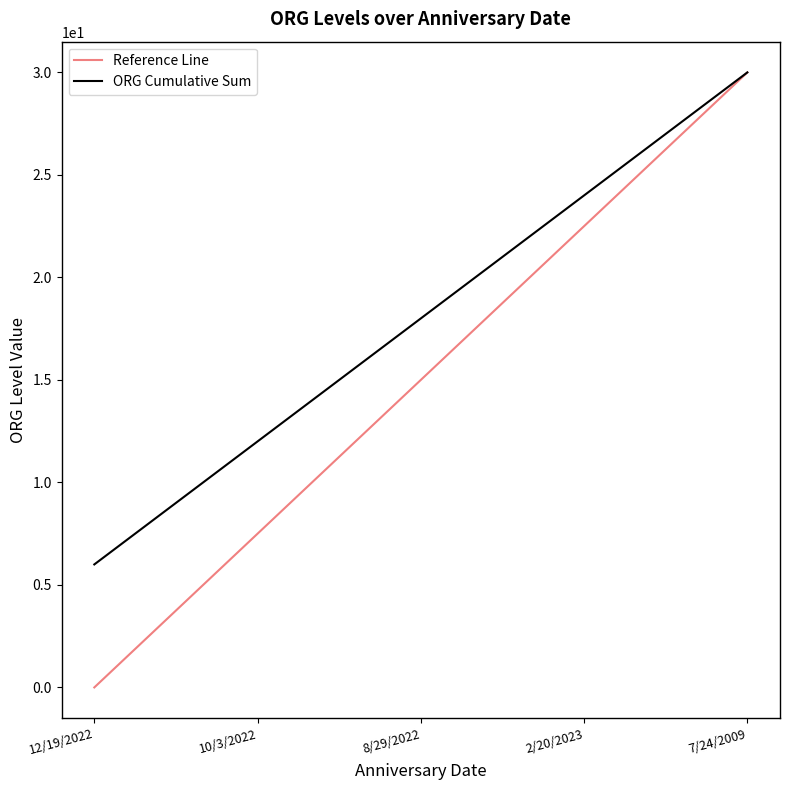

The value of ORG Cumulative Sum at 7/24/2009 is 30.0. True or false?

True